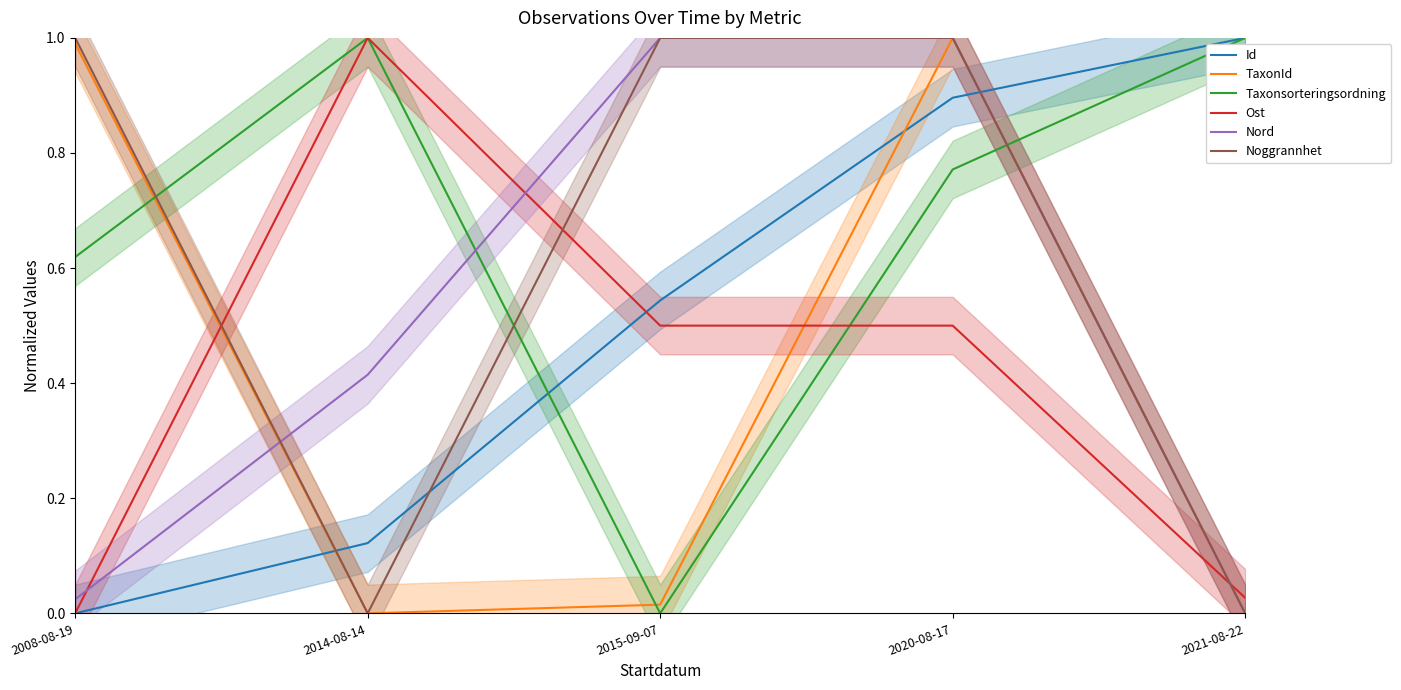

Between 2008-08-19 and 2020-08-17, which series saw the biggest shift?

Nord